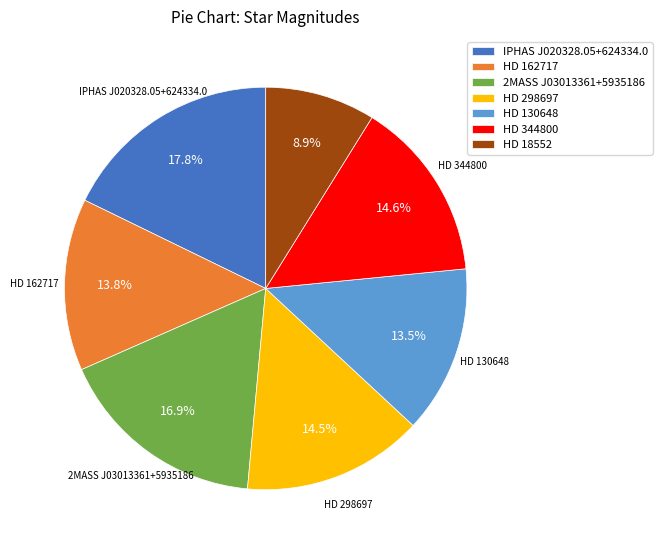

Is there any slice that represents more than half of the pie?

No